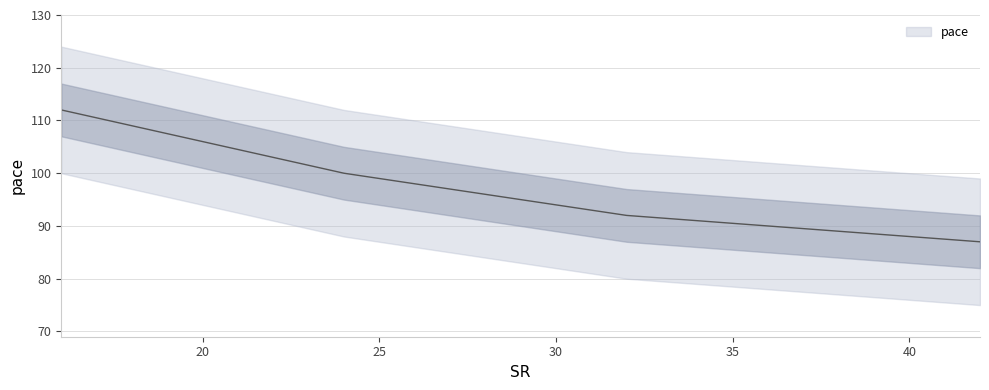

Is it true that the value at 34 is 121?

False